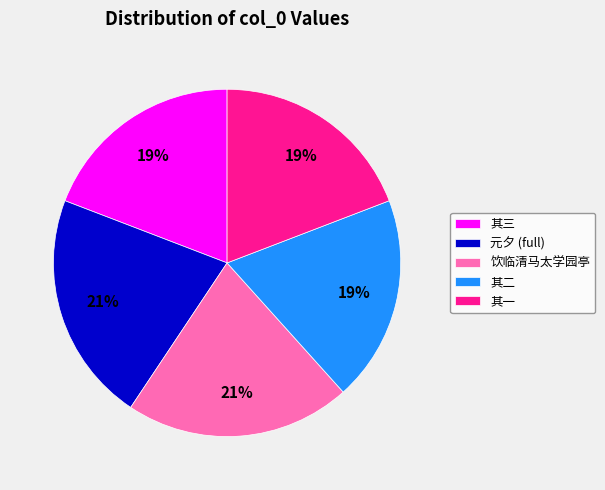

To the nearest percent, what percentage of the pie is 其二?

19%